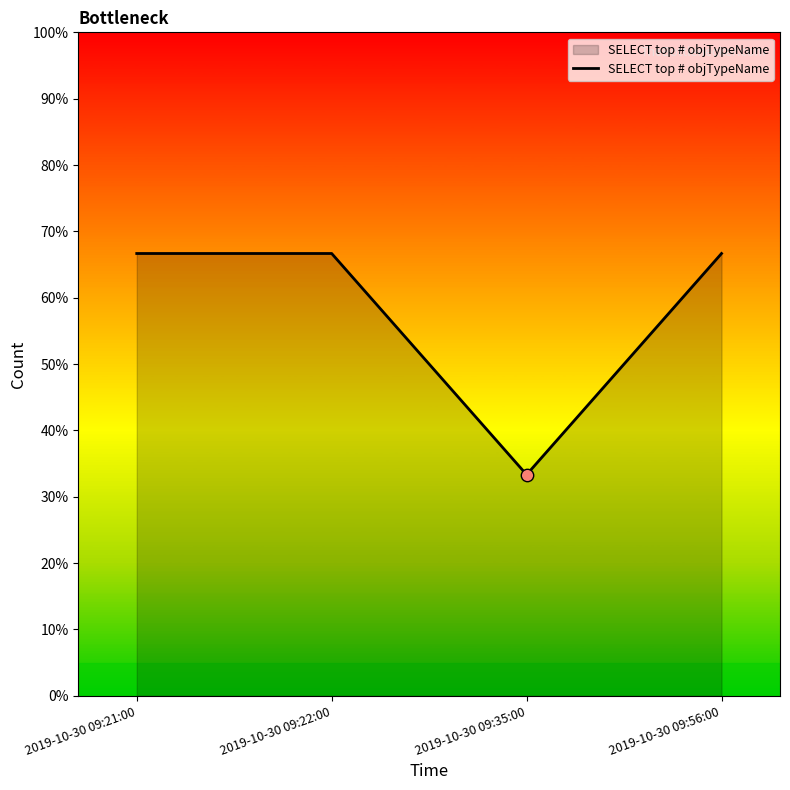

What is the change in value from 2019-10-30 09:22:00 to 2019-10-30 09:35:00?

-33.3